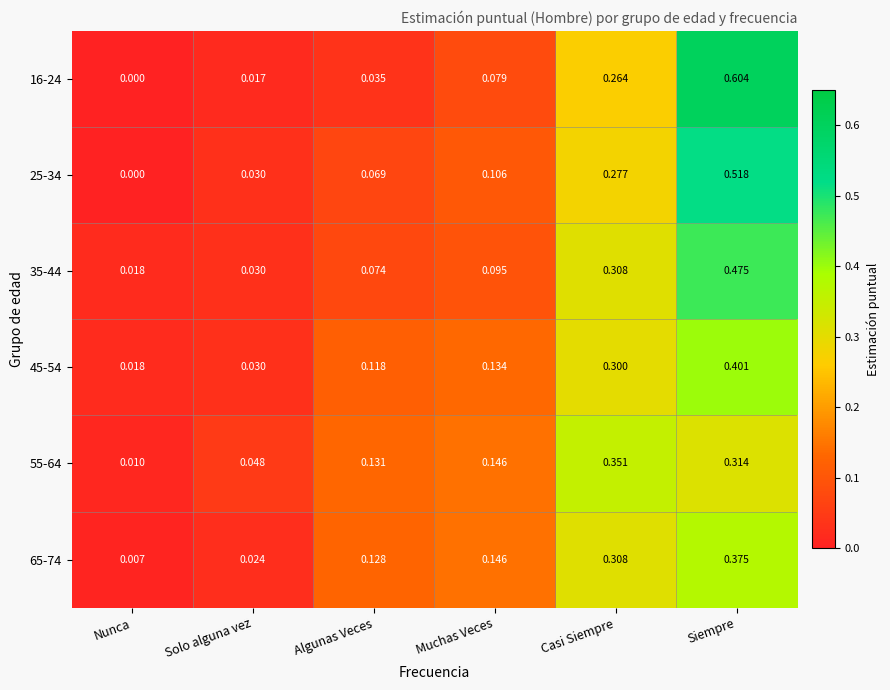

At which label does 16-24 reach its peak?

Siempre